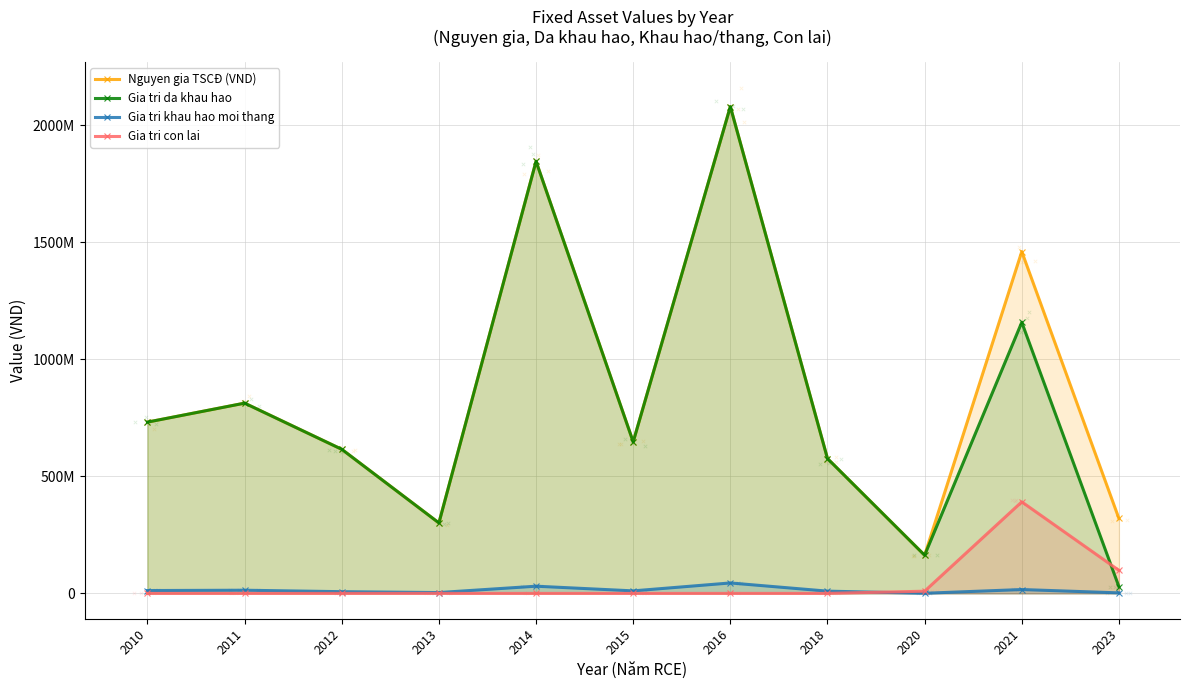

What are all the series names shown in the legend?

Nguyen gia TSCĐ (VND), Gia tri da khau hao, Gia tri khau hao moi thang, Gia tri con lai